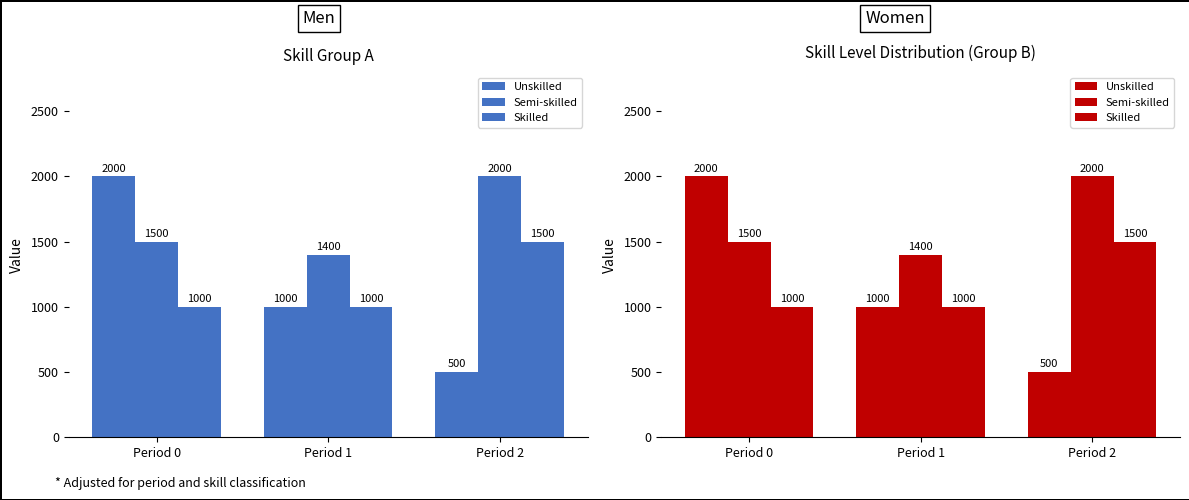

Reading right to left, extract all data points from this chart.

Unskilled: 500	1000	2000
Semi-skilled: 2000	1400	1500
Skilled: 1500	1000	1000